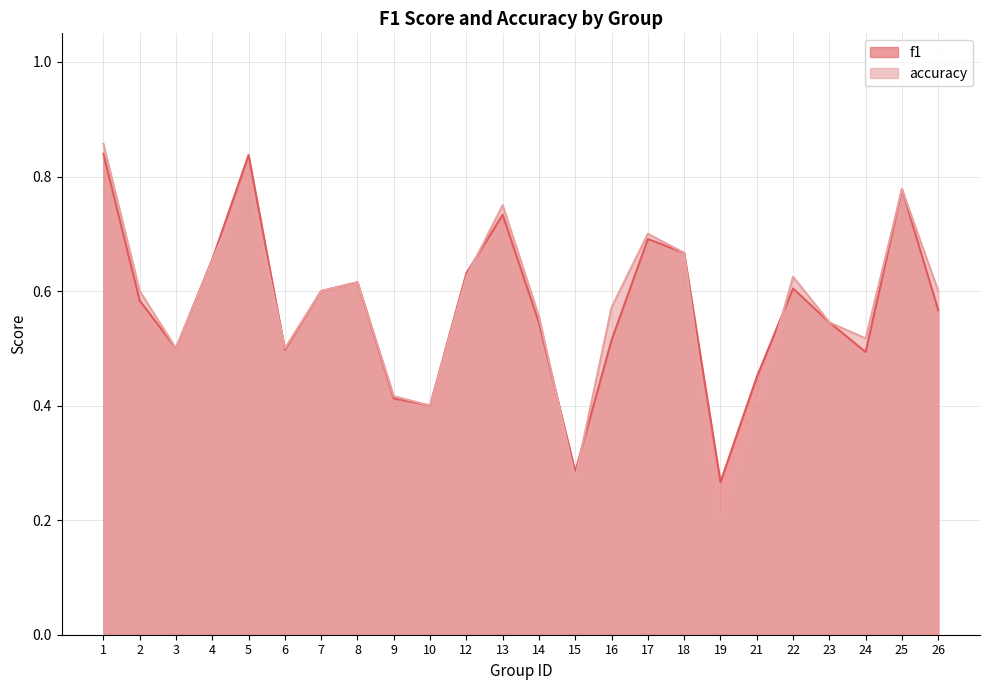

What is the total value across all series at 25?

1.6